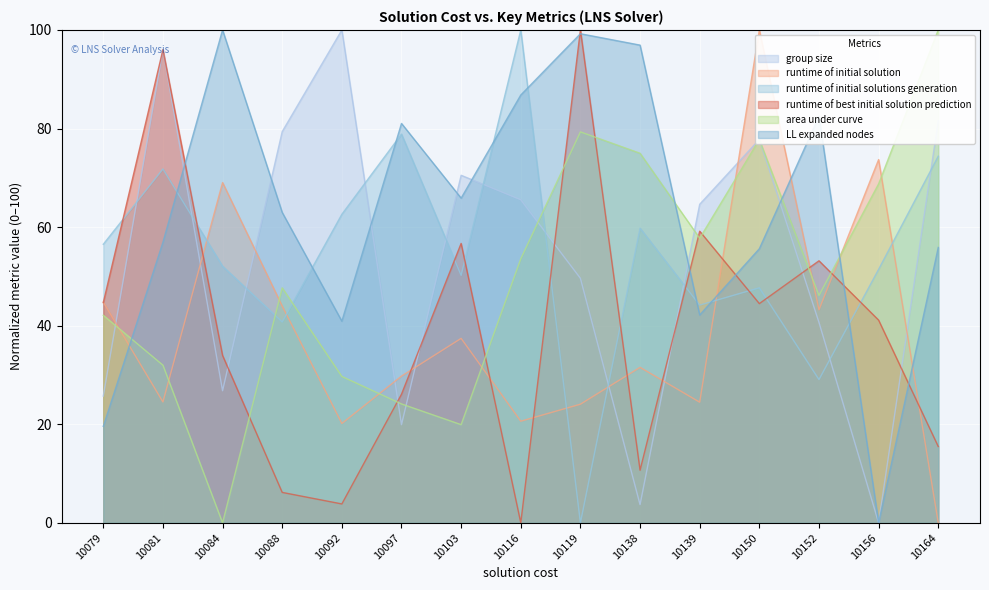

How many lines are shown in the chart?

6